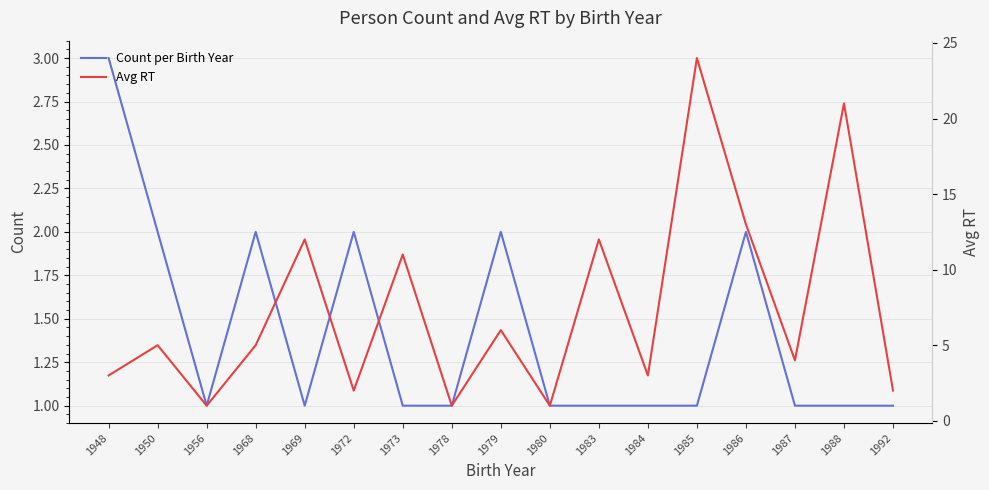

True or false: Avg RT and Count per Birth Year cross at least once.

False